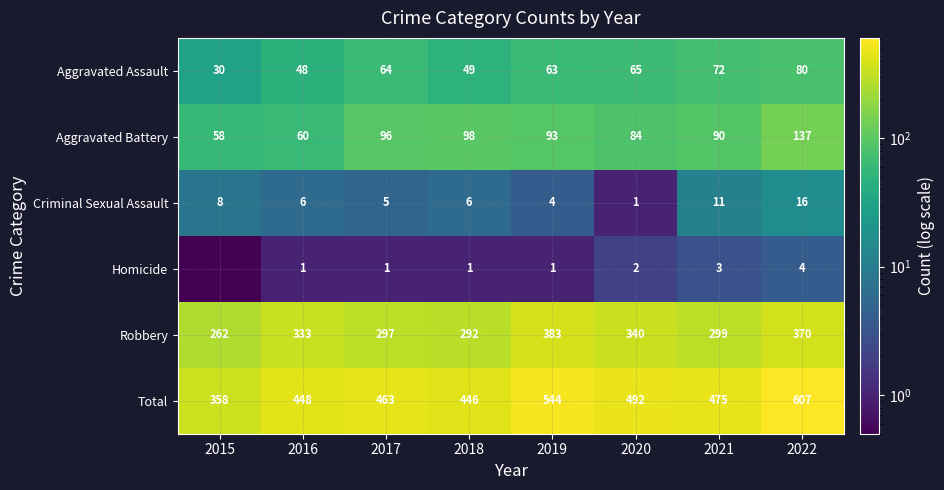

What is the maximum value for Aggravated Battery?

137.0